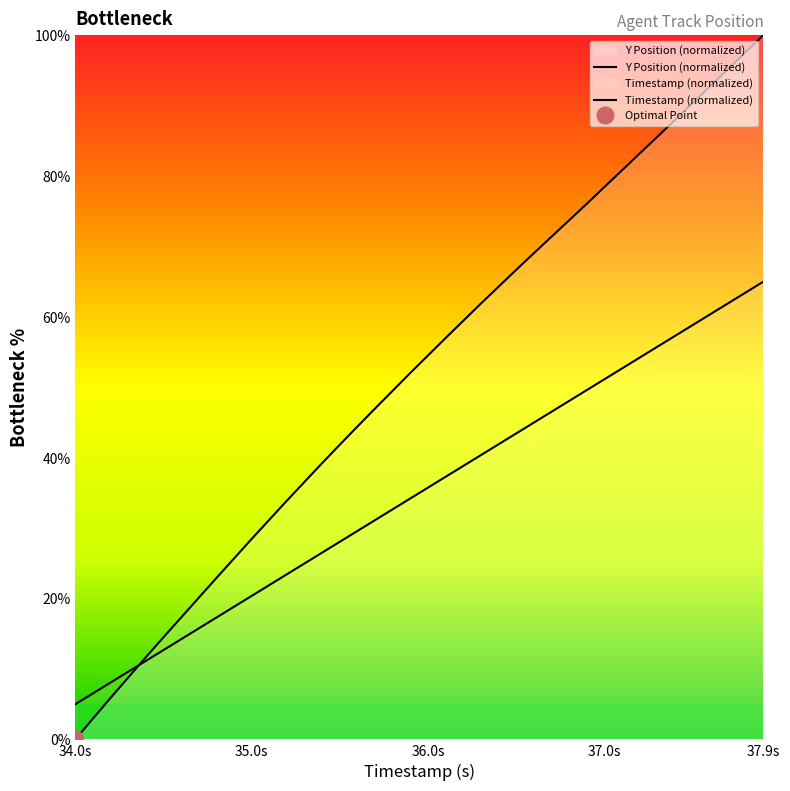

What is the greatest value displayed?

100.0